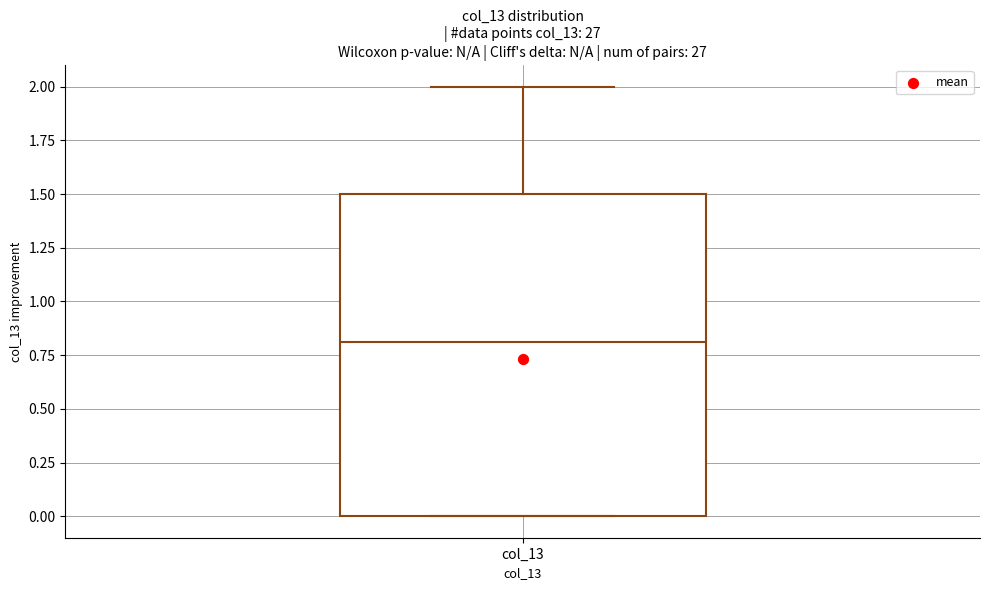

Transcribe this box plot: give where the median line is, the range the box spans, and where the two whiskers end, as read against the y-axis. The values are not printed on the chart, so give them approximately, as read against the axis.

median 0.8, box 0.0 to 1.5, whiskers 0.0 to 2.0